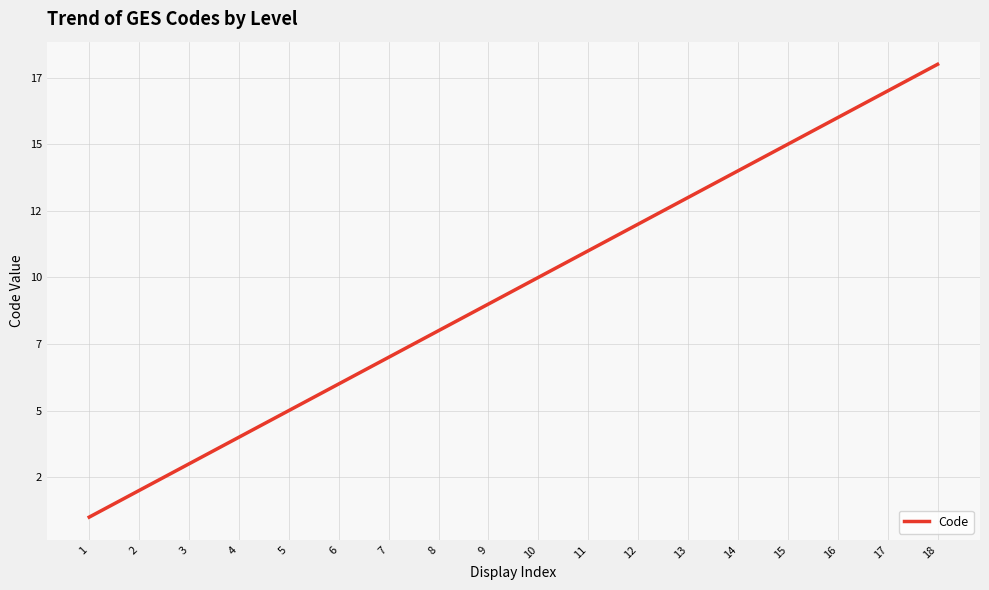

Reading left to right, list all the values displayed in this chart.

1=1	2=2	3=3	4=4	5=5	6=6	7=7	8=8	9=9	10=10	11=11	12=12	13=13	14=14	15=15	16=16	17=17	18=18